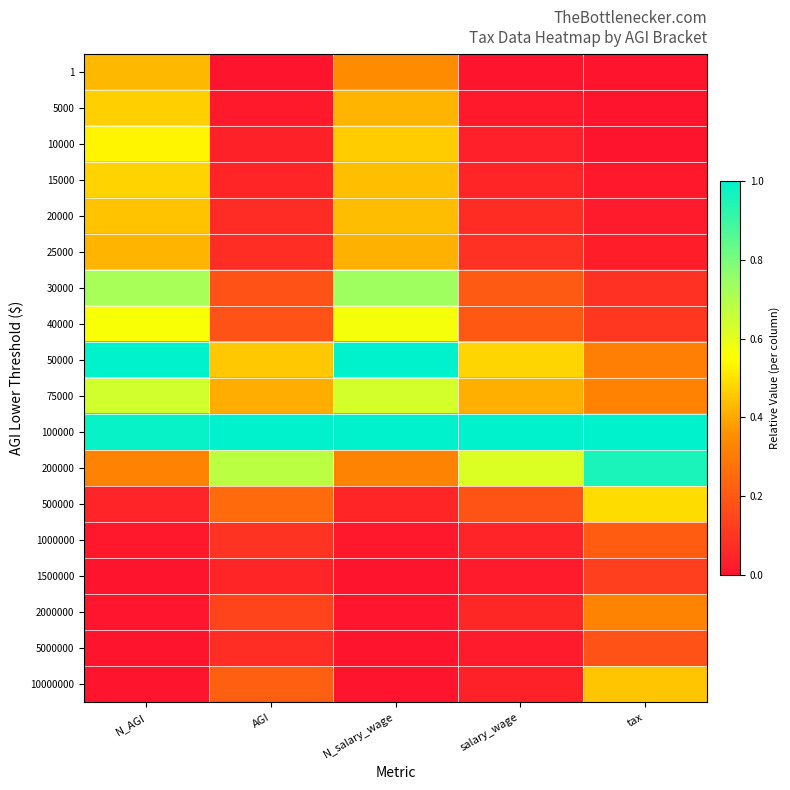

Reading left to right, list all the values displayed in this chart.

1: N_AGI=0.4	AGI=0.0	N_salary_wage=0.3	salary_wage=0.0	tax=0.0
5000: N_AGI=0.5	AGI=0.0	N_salary_wage=0.4	salary_wage=0.0	tax=0.0
10000: N_AGI=0.5	AGI=0.0	N_salary_wage=0.5	salary_wage=0.0	tax=0.0
15000: N_AGI=0.5	AGI=0.1	N_salary_wage=0.4	salary_wage=0.1	tax=0.0
20000: N_AGI=0.4	AGI=0.1	N_salary_wage=0.4	salary_wage=0.1	tax=0.0
25000: N_AGI=0.4	AGI=0.1	N_salary_wage=0.4	salary_wage=0.1	tax=0.0
30000: N_AGI=0.7	AGI=0.2	N_salary_wage=0.7	salary_wage=0.2	tax=0.1
40000: N_AGI=0.6	AGI=0.2	N_salary_wage=0.6	salary_wage=0.2	tax=0.1
50000: N_AGI=1.0	AGI=0.5	N_salary_wage=1.0	salary_wage=0.5	tax=0.3
75000: N_AGI=0.6	AGI=0.4	N_salary_wage=0.6	salary_wage=0.4	tax=0.3
100000: N_AGI=1.0	AGI=1.0	N_salary_wage=1.0	salary_wage=1.0	tax=1.0
200000: N_AGI=0.3	AGI=0.7	N_salary_wage=0.3	salary_wage=0.6	tax=1.0
500000: N_AGI=0.1	AGI=0.3	N_salary_wage=0.1	salary_wage=0.2	tax=0.5
1000000: N_AGI=0.0	AGI=0.1	N_salary_wage=0.0	salary_wage=0.1	tax=0.2
1500000: N_AGI=0.0	AGI=0.1	N_salary_wage=0.0	salary_wage=0.0	tax=0.1
2000000: N_AGI=0.0	AGI=0.1	N_salary_wage=0.0	salary_wage=0.1	tax=0.3
5000000: N_AGI=0.0	AGI=0.1	N_salary_wage=0.0	salary_wage=0.0	tax=0.2
10000000: N_AGI=0.0	AGI=0.2	N_salary_wage=0.0	salary_wage=0.0	tax=0.5